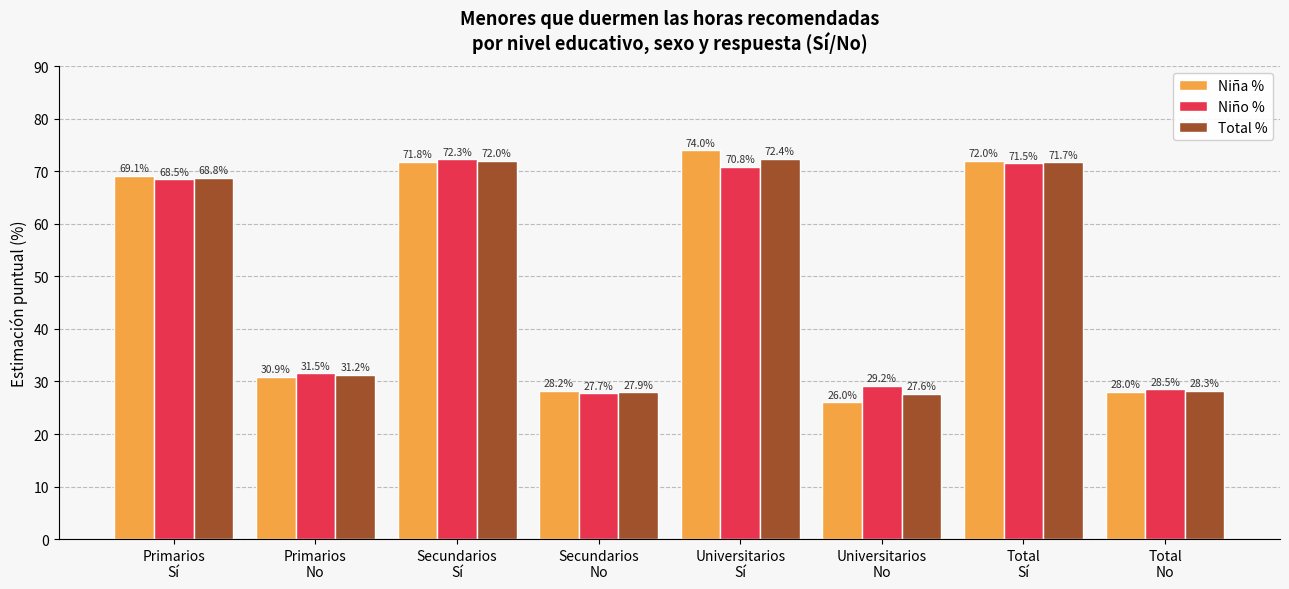

How many groups of bars are there?

8